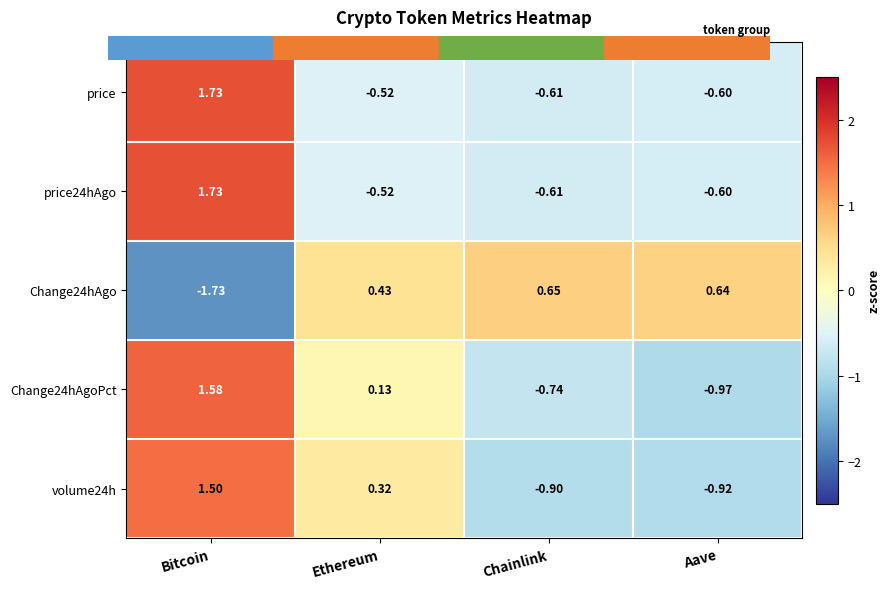

At which label does Change24hAgoPct reach its peak?

Bitcoin